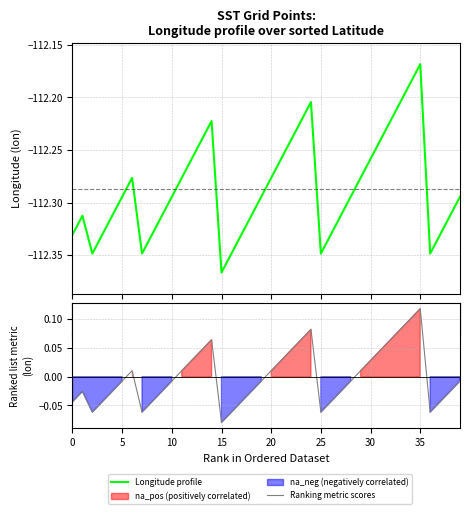

Which series has the largest total across all categories?

Ranking metric scores